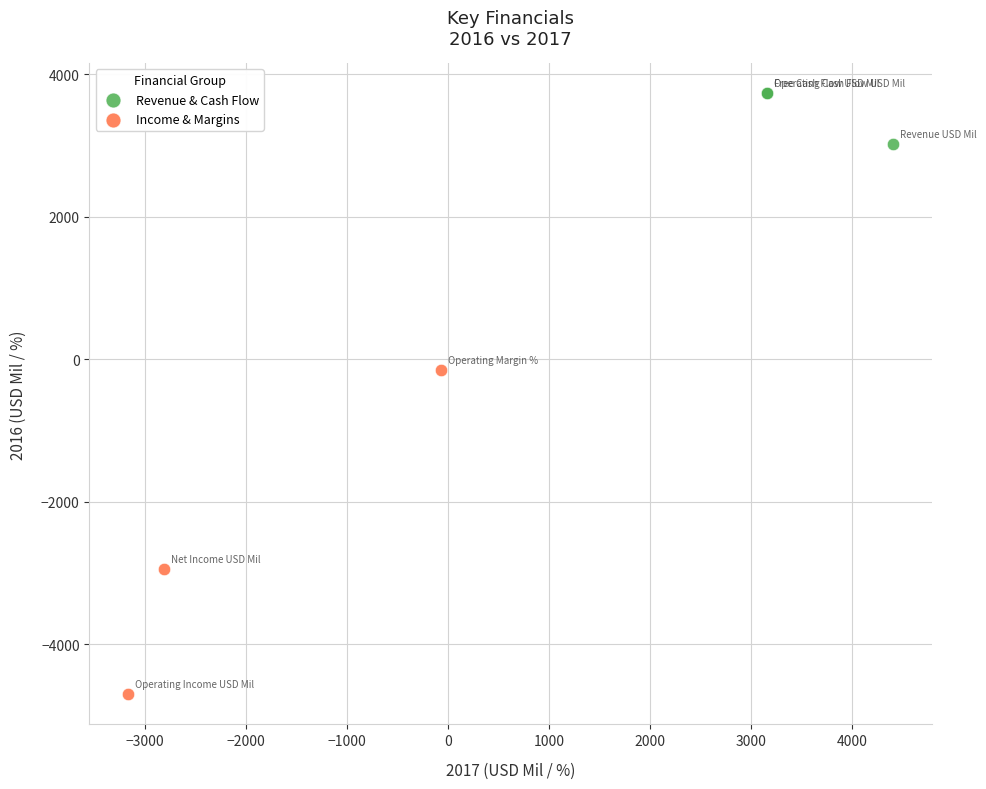

Which series has the widest spread of Y values?

Income & Margins